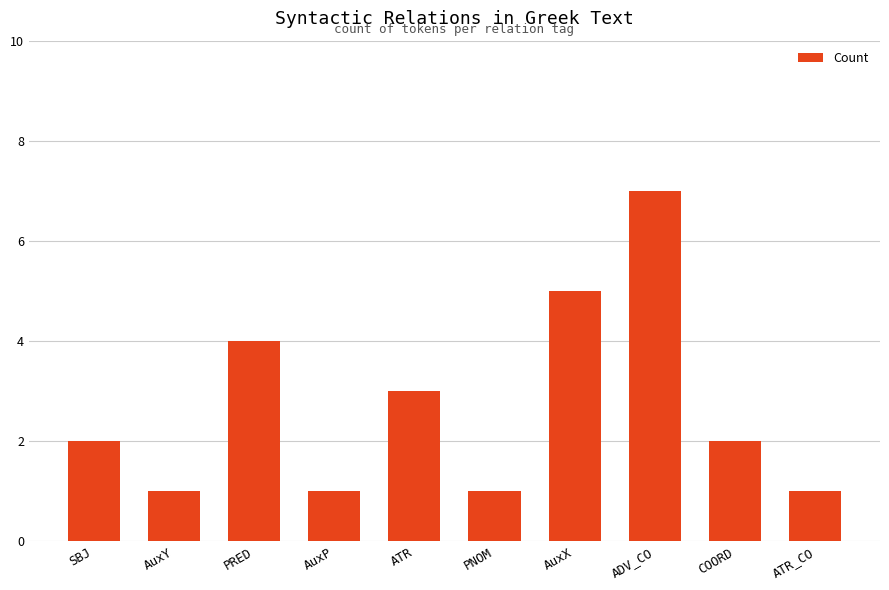

What is the sum of the values at COORD and ATR?

5